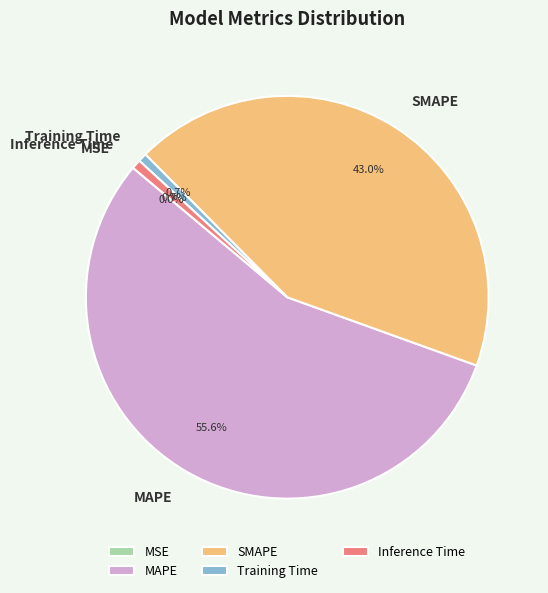

What portion of the pie excludes MAPE?

44.4%